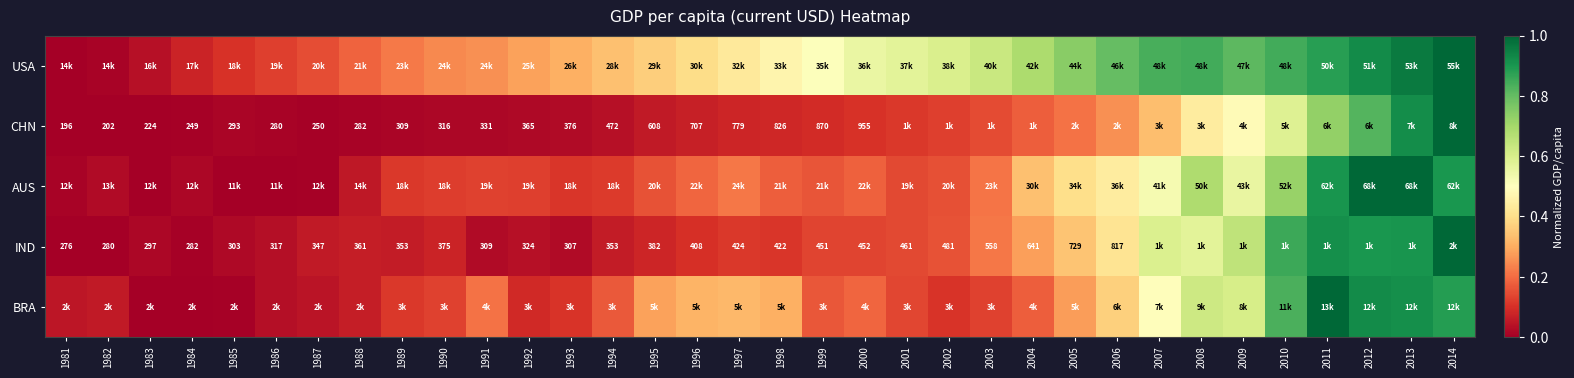

What is the total value across all series at 1984?

0.1